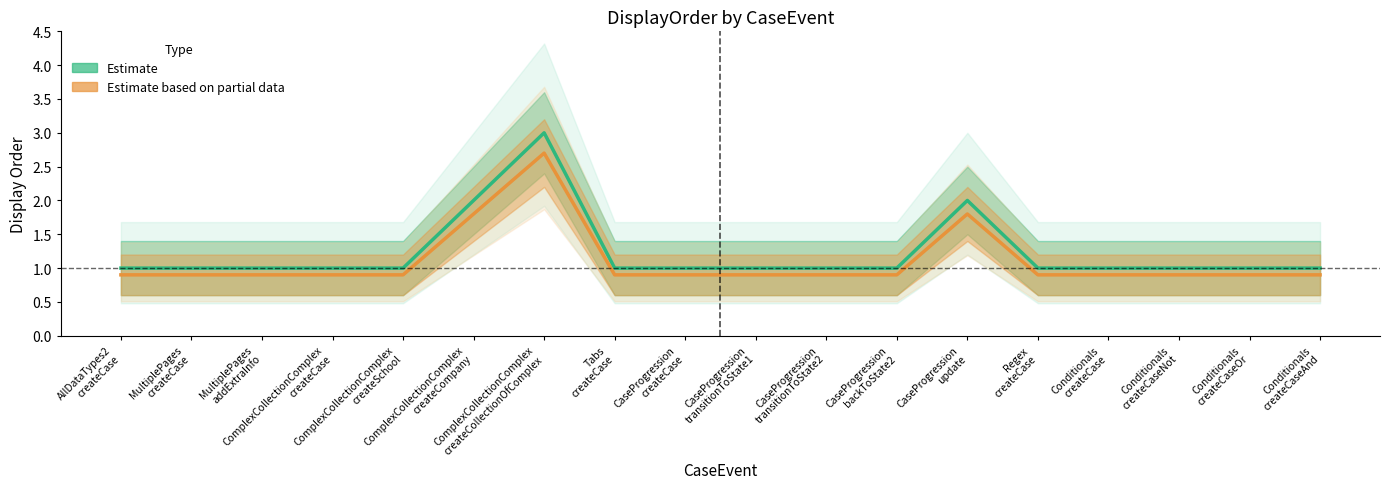

Where is the first local maximum for Estimate?

ComplexCollectionComplex
createCollectionOfComplex